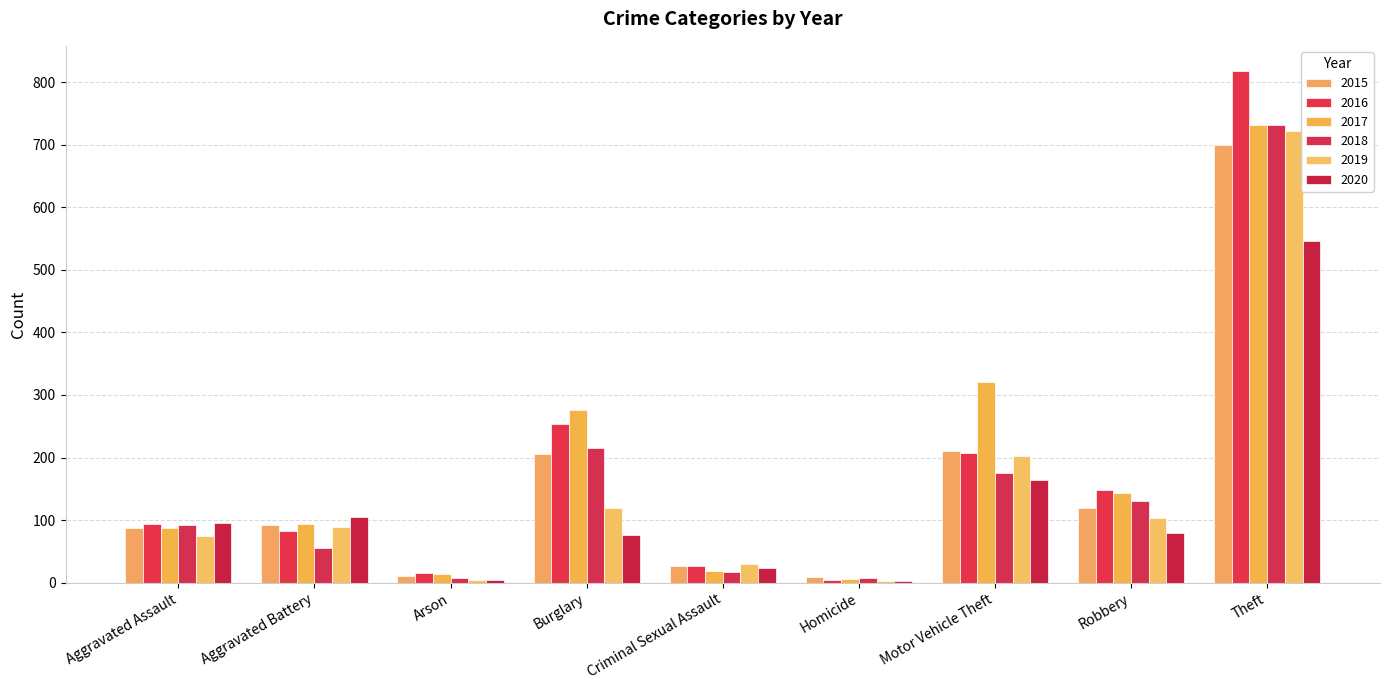

Are the bars grouped side by side (vs. stacked)?

Yes